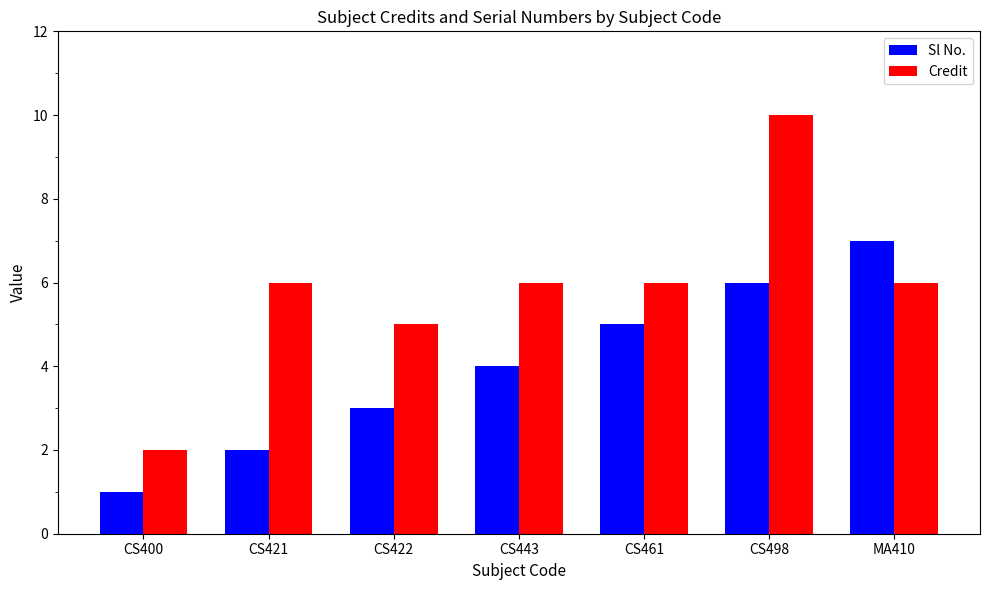

Count the Credit values in the range 5 to 6.

5